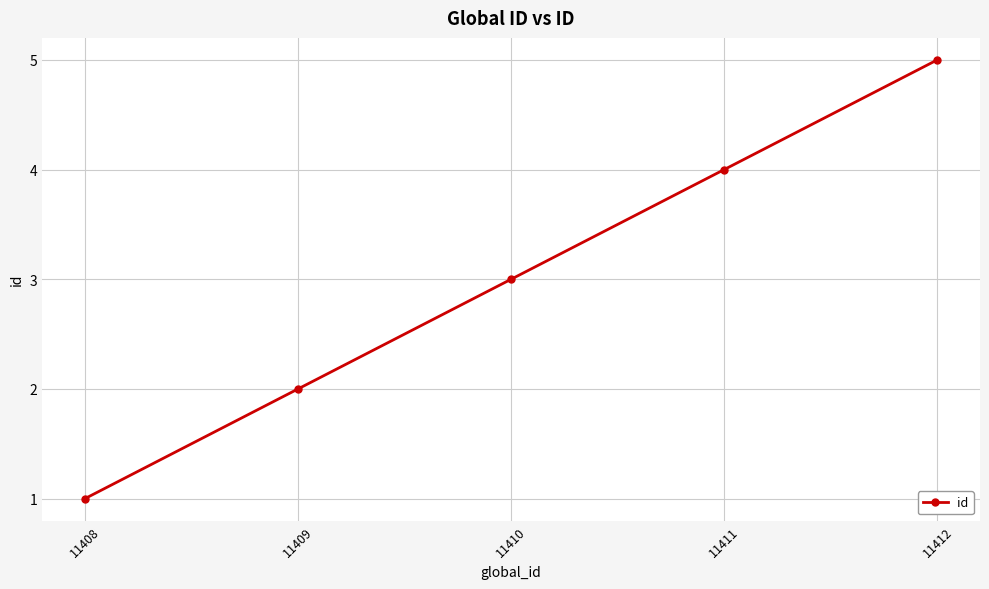

What is the smallest value displayed?

1